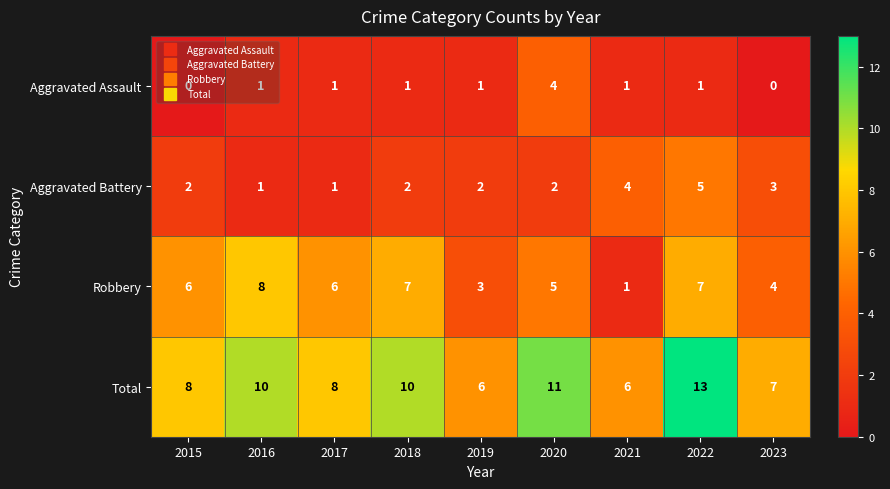

Which category has the highest value in the Total series?

2022